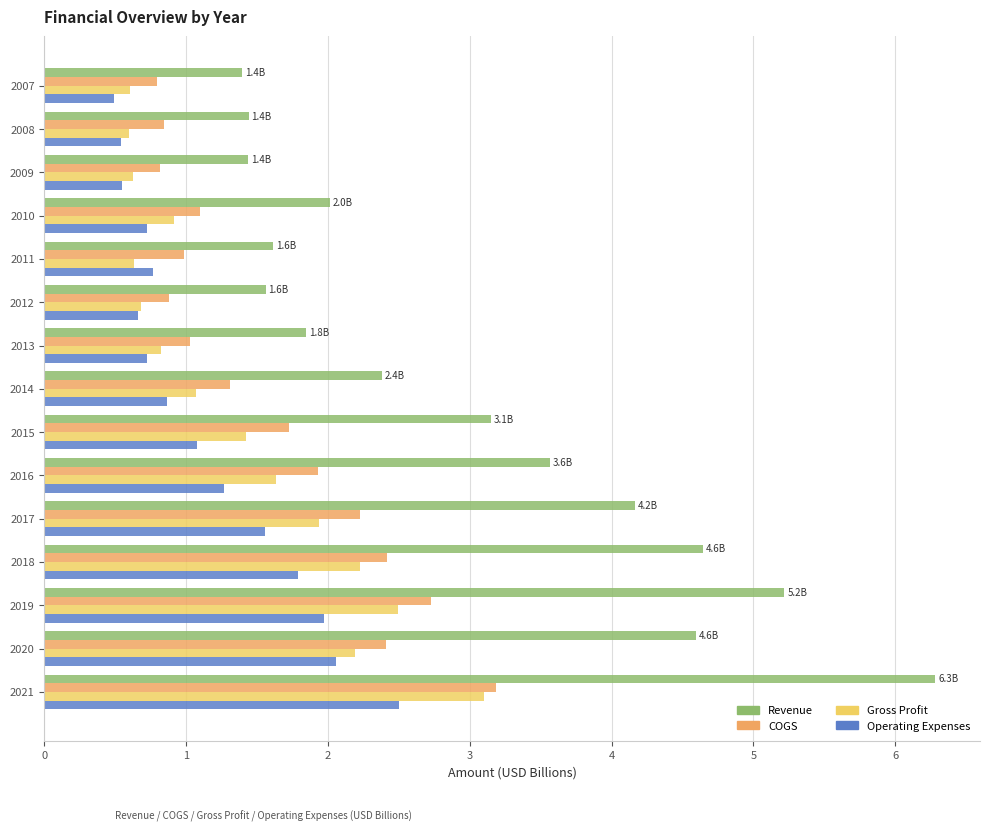

What is the smallest value displayed?

0.5